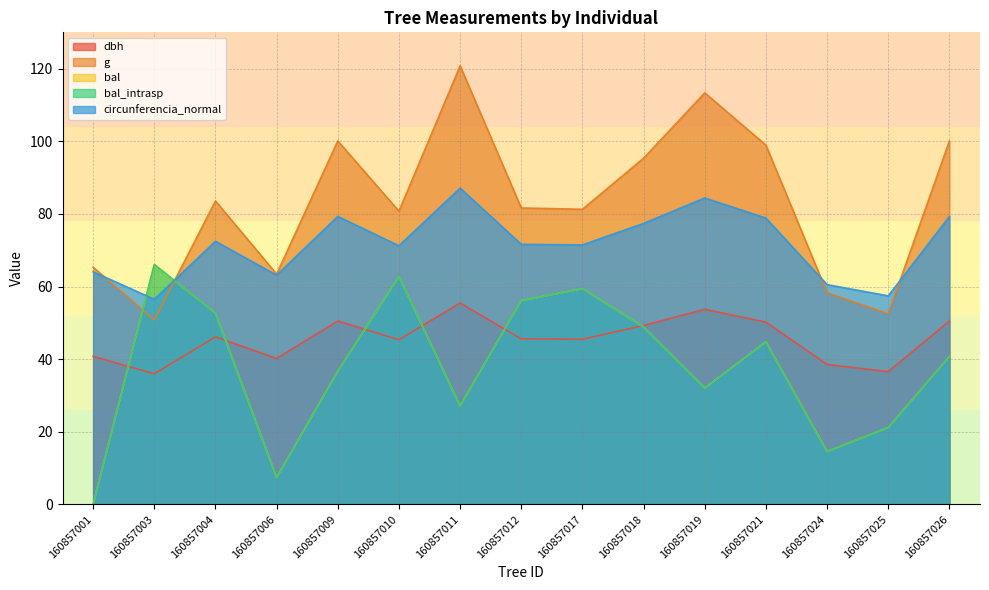

How many lines are shown in the chart?

5